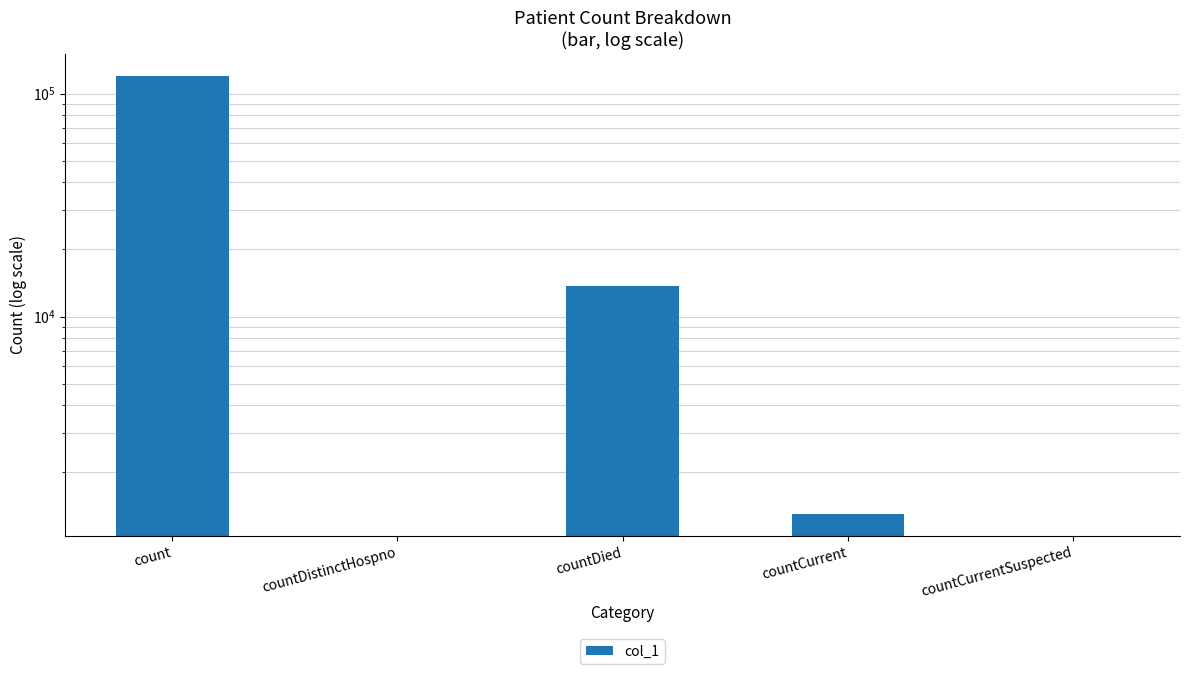

At which category does the chart reach its peak across all series?

count